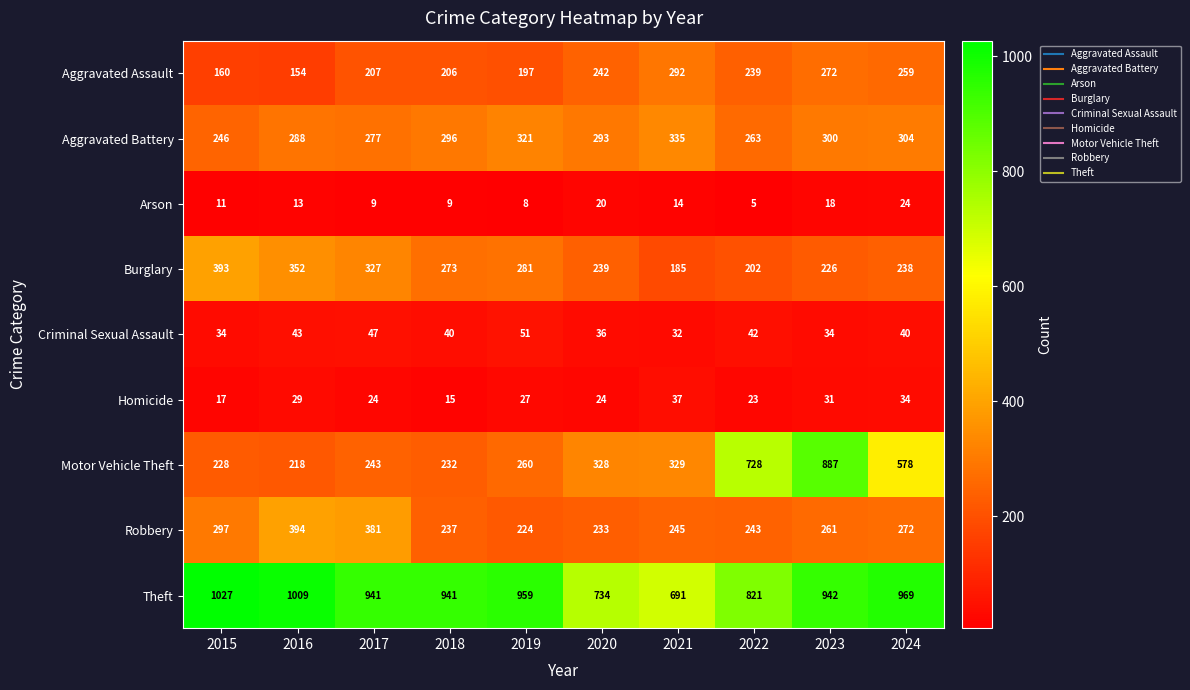

List the series in order of their peak value, lowest first.

Arson, Homicide, Criminal Sexual Assault, Aggravated Assault, Aggravated Battery, Burglary, Robbery, Motor Vehicle Theft, Theft